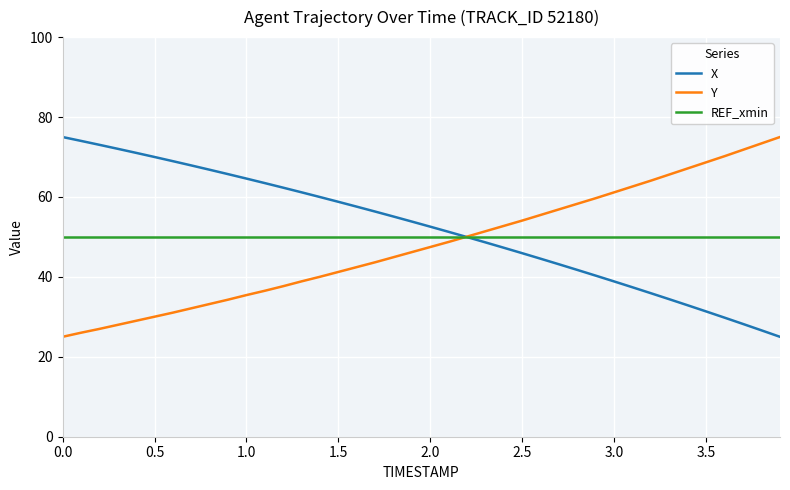

Reading right to left, list all the values displayed in this chart.

X: 25.0	26.6	28.2	29.8	31.3	32.9	34.4	35.9	37.4	38.8	40.3	41.7	43.1	44.5	45.9	47.3	48.6	49.9	51.3	52.5	53.8	55.1	56.3	57.6	58.8	60.0	61.2	62.3	63.5	64.6	65.7	66.8	67.9	69.0	70.0	71.0	72.1	73.0	74.0	75.0
Y: 75.0	73.4	71.8	70.2	68.7	67.2	65.6	64.1	62.6	61.2	59.7	58.3	56.9	55.5	54.1	52.8	51.4	50.1	48.8	47.5	46.2	44.9	43.7	42.5	41.2	40.0	38.9	37.7	36.5	35.4	34.3	33.2	32.1	31.1	30.0	29.0	28.0	27.0	26.0	25.0
REF_xmin: 50.0	50.0	50.0	50.0	50.0	50.0	50.0	50.0	50.0	50.0	50.0	50.0	50.0	50.0	50.0	50.0	50.0	50.0	50.0	50.0	50.0	50.0	50.0	50.0	50.0	50.0	50.0	50.0	50.0	50.0	50.0	50.0	50.0	50.0	50.0	50.0	50.0	50.0	50.0	50.0